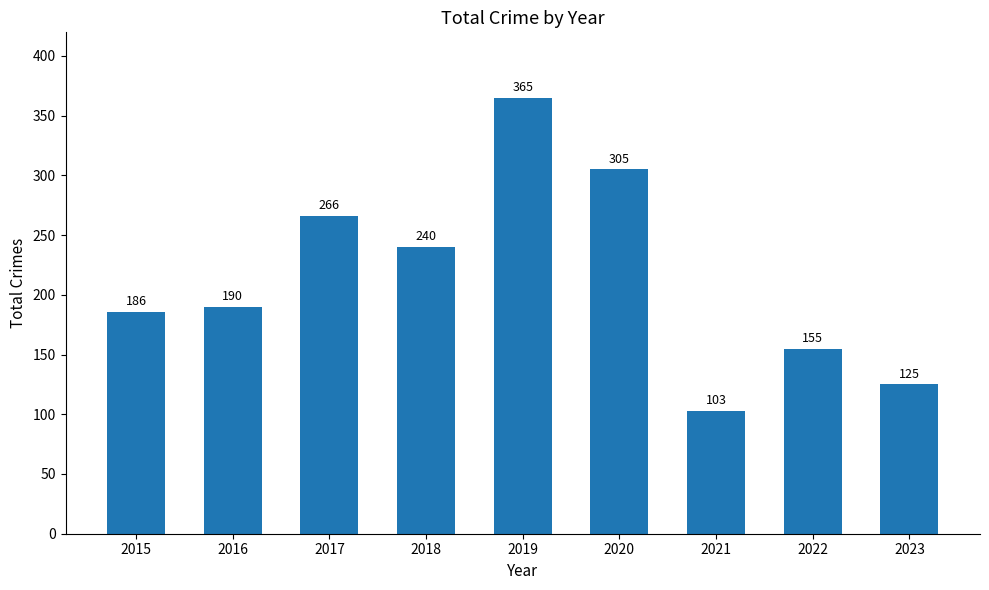

The value at 2019 is 634. True or false?

False